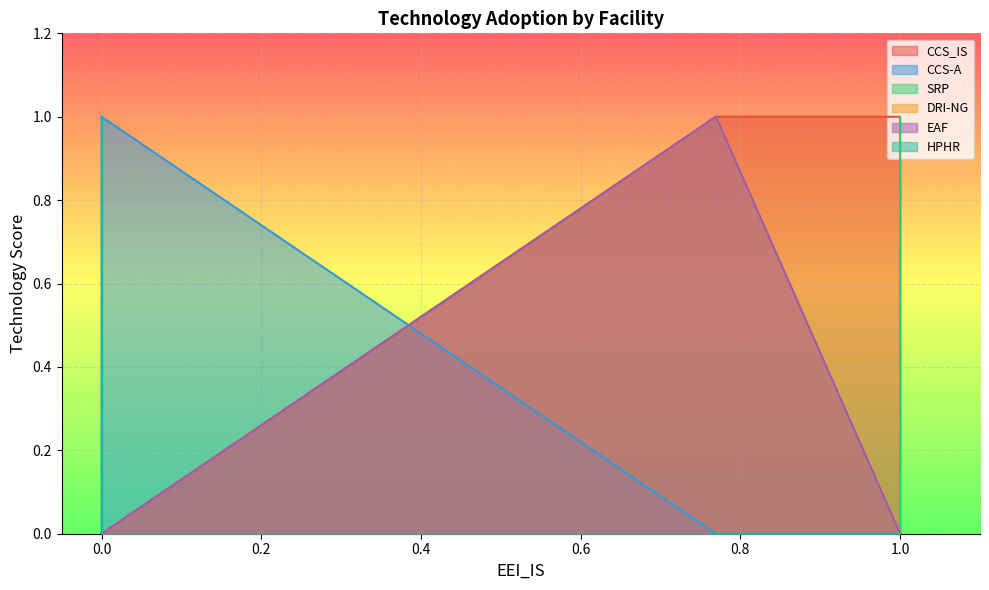

How many lines are shown in the chart?

6